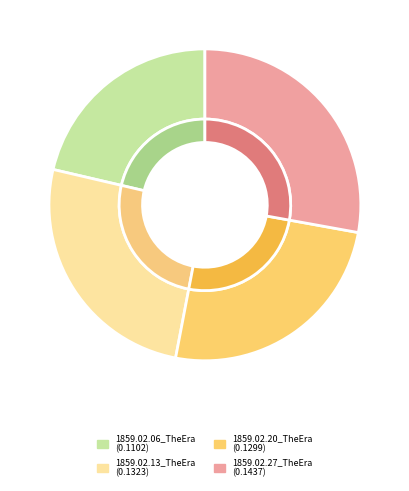

Combined, what portion of the pie is 1859.02.06_TheEra and 1859.02.20_TheEra?

46.5%